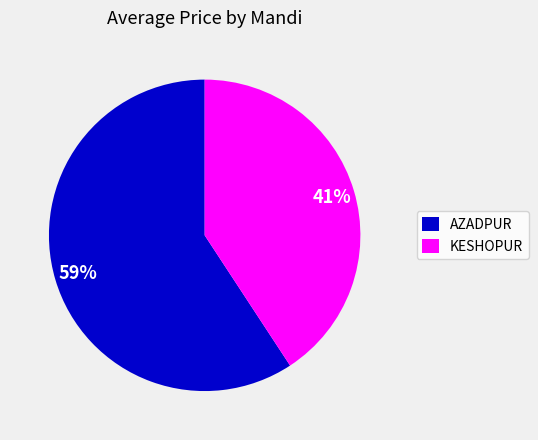

Rank the categories by value from highest to lowest.

AZADPUR, KESHOPUR